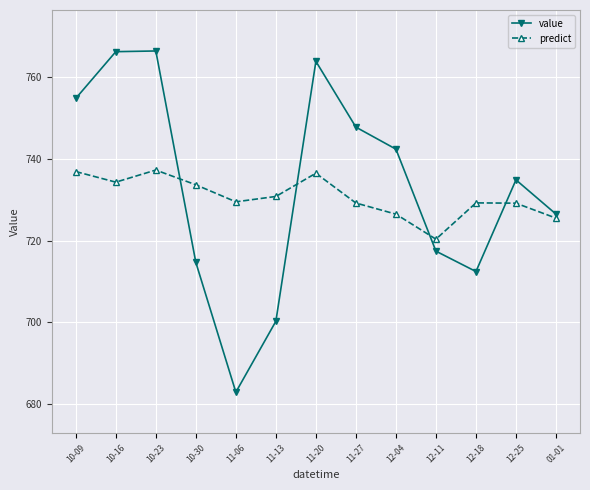

What is the difference between the maximum and second lowest values in the predict series?

11.7